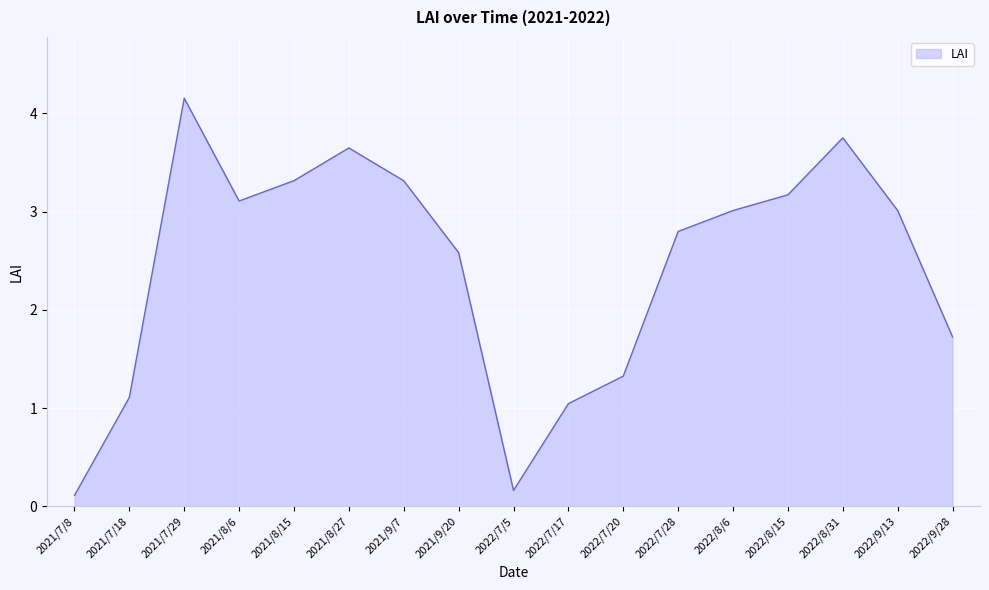

How many values exceed 3?

9